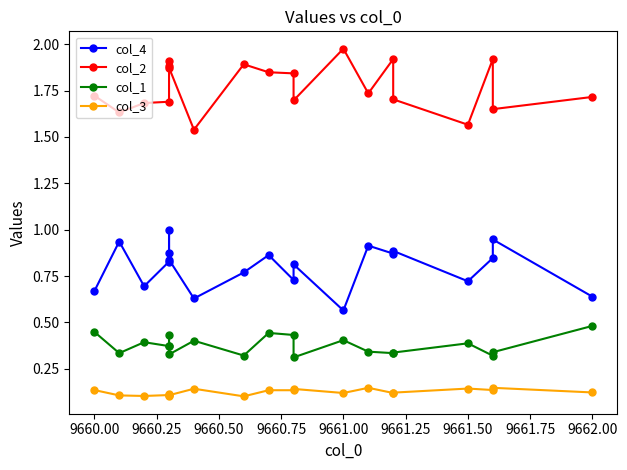

What is the highest value of the col_3 series?

0.1